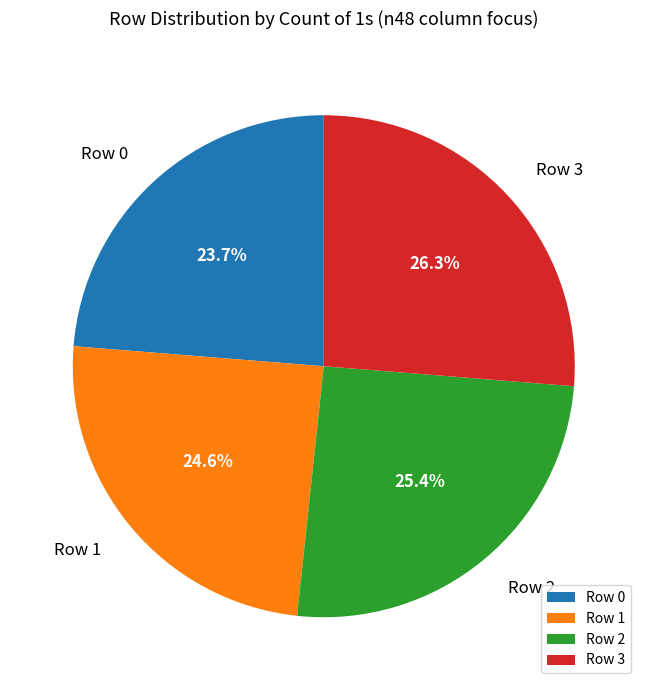

Does Row 2 account for over 50% of the chart?

No